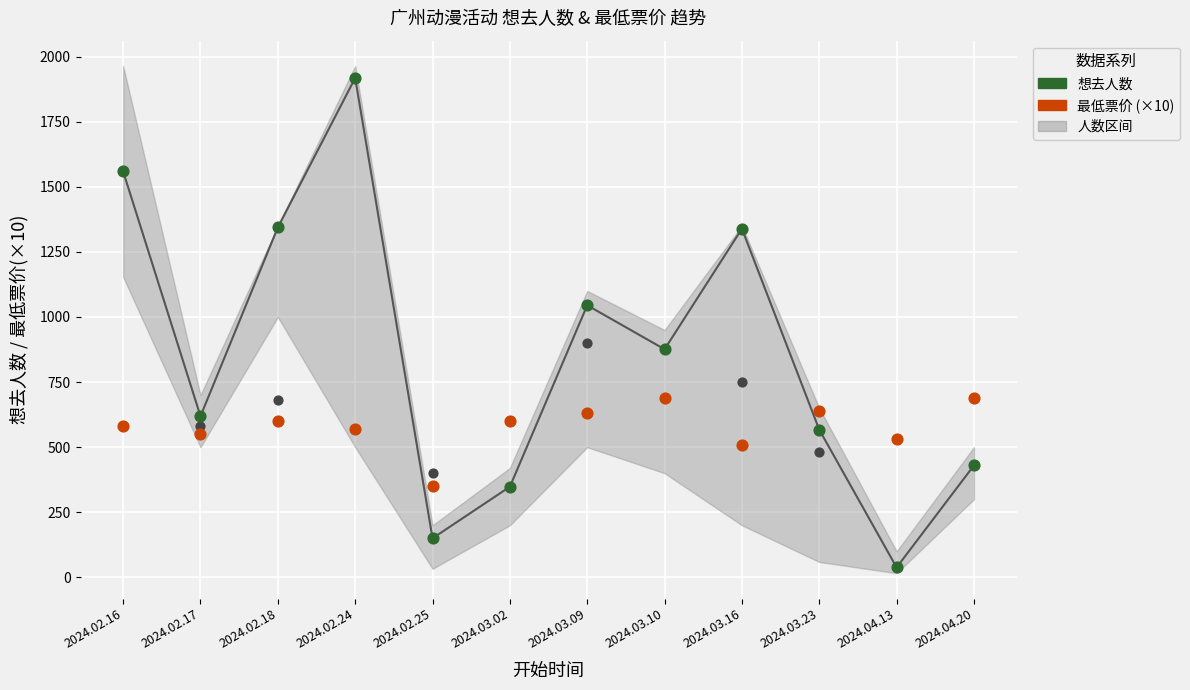

At which category is the sum across all series the highest?

2024.02.24